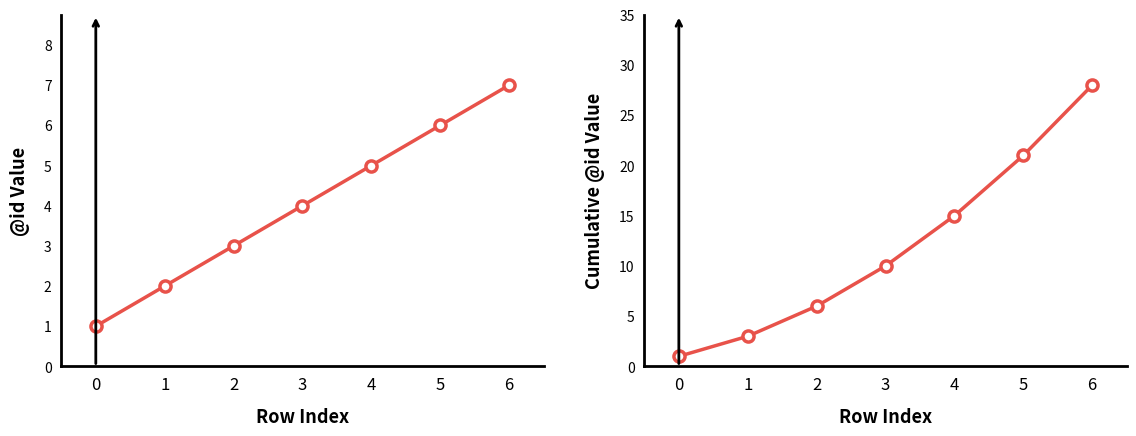

Is it true that @id equals 1 at 0?

False